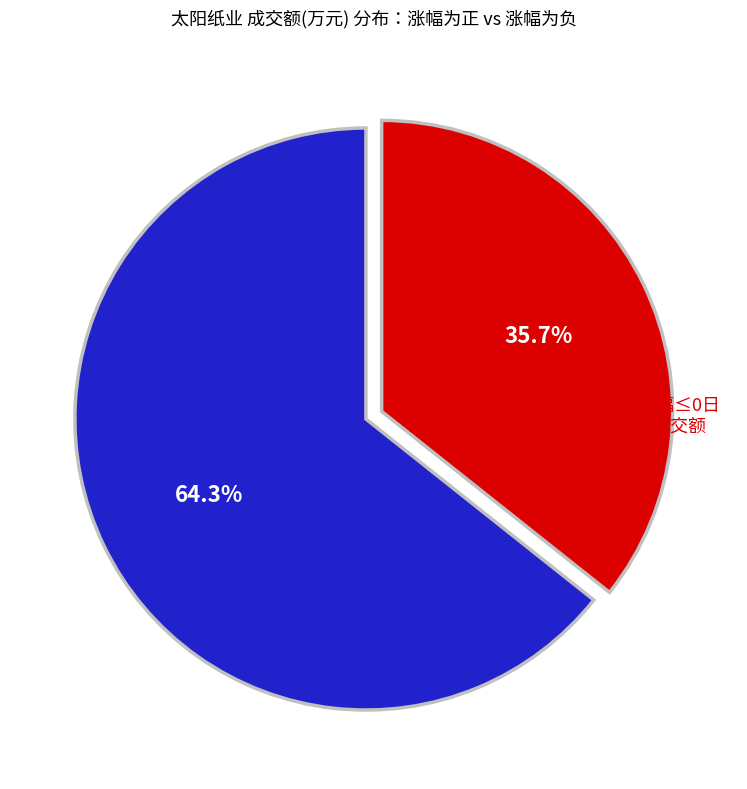

Does any single category account for the majority?

Yes